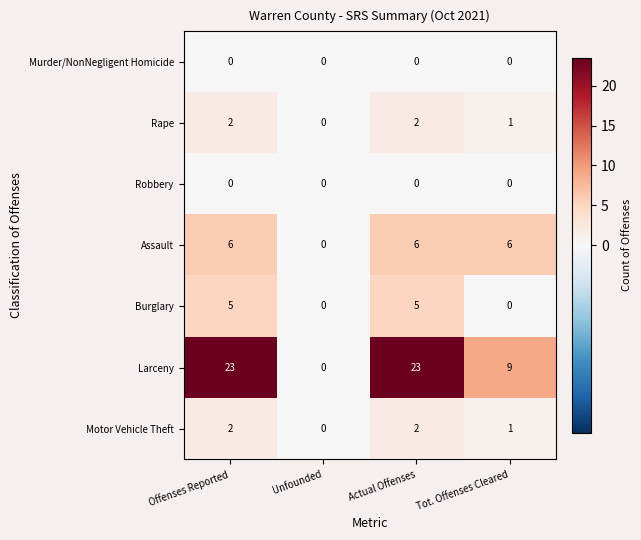

Which series has the largest range (max minus min)?

Larceny